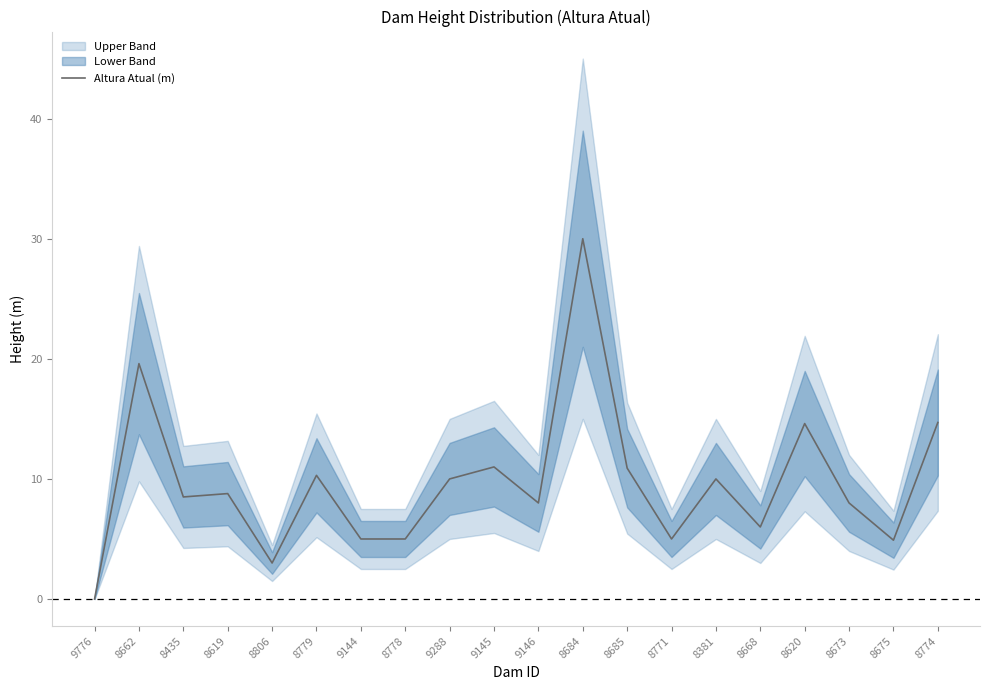

Which has a higher value, 9144 or 8668?

8668